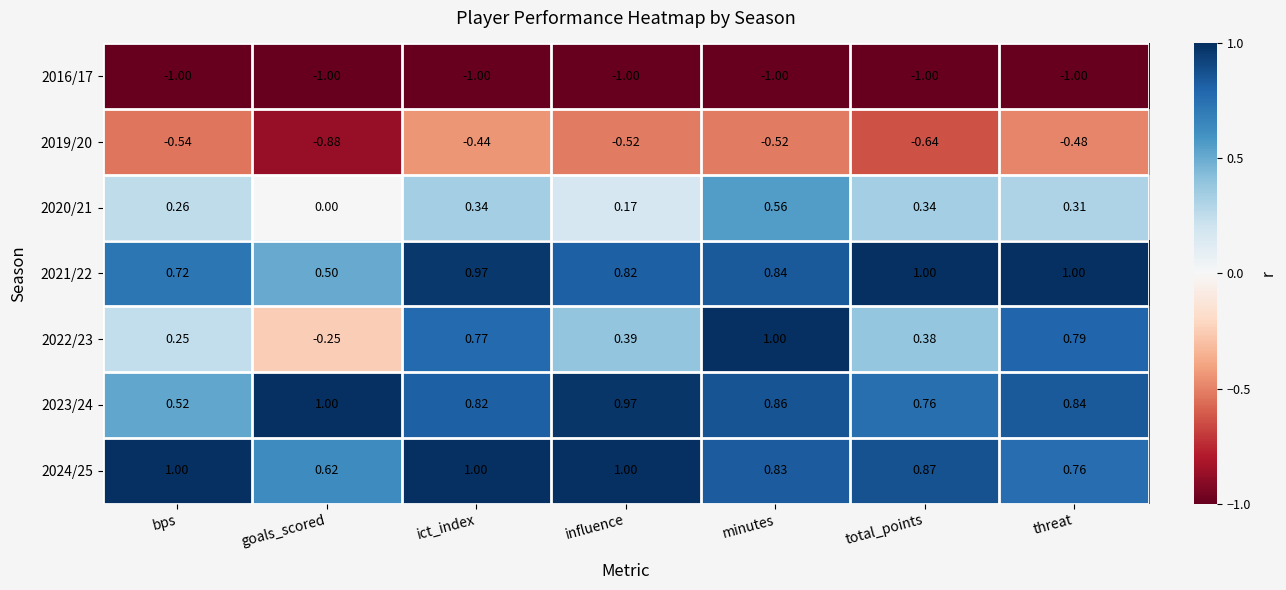

At which label is 2021/22 closest to 0?

goals_scored